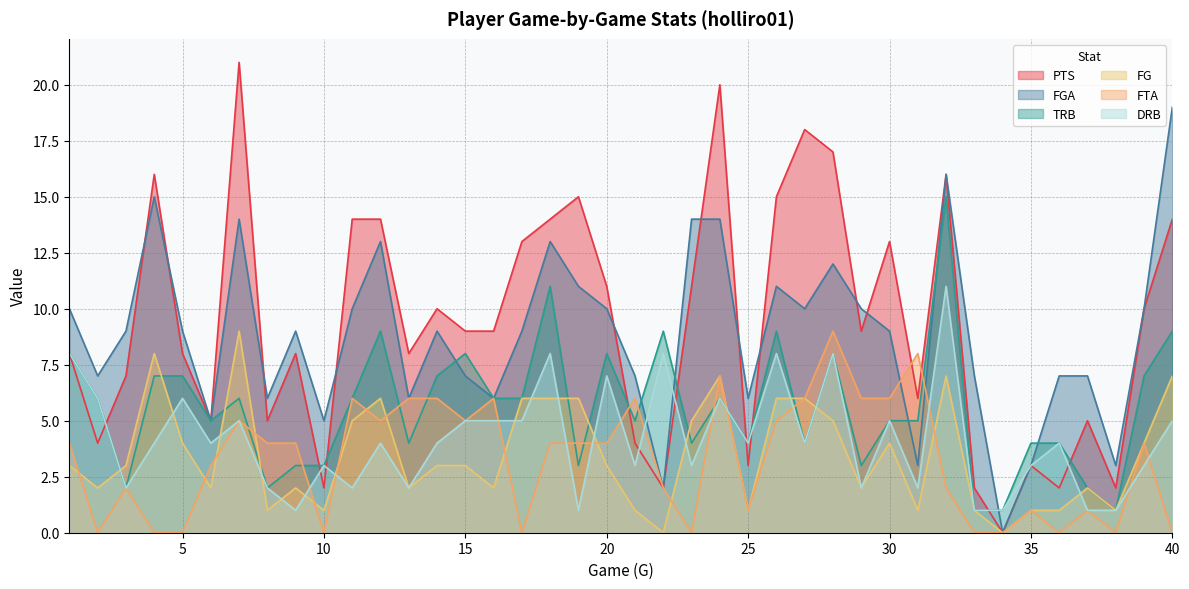

List the series in order of their peak value, lowest first.

FG, FTA, DRB, TRB, FGA, PTS